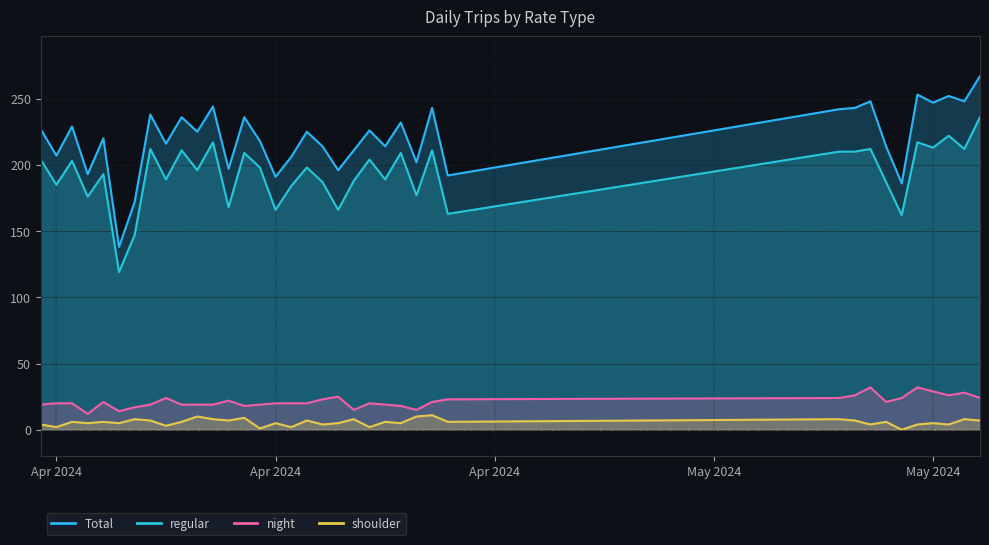

Where is the first local minimum for shoulder?

Apr 2024